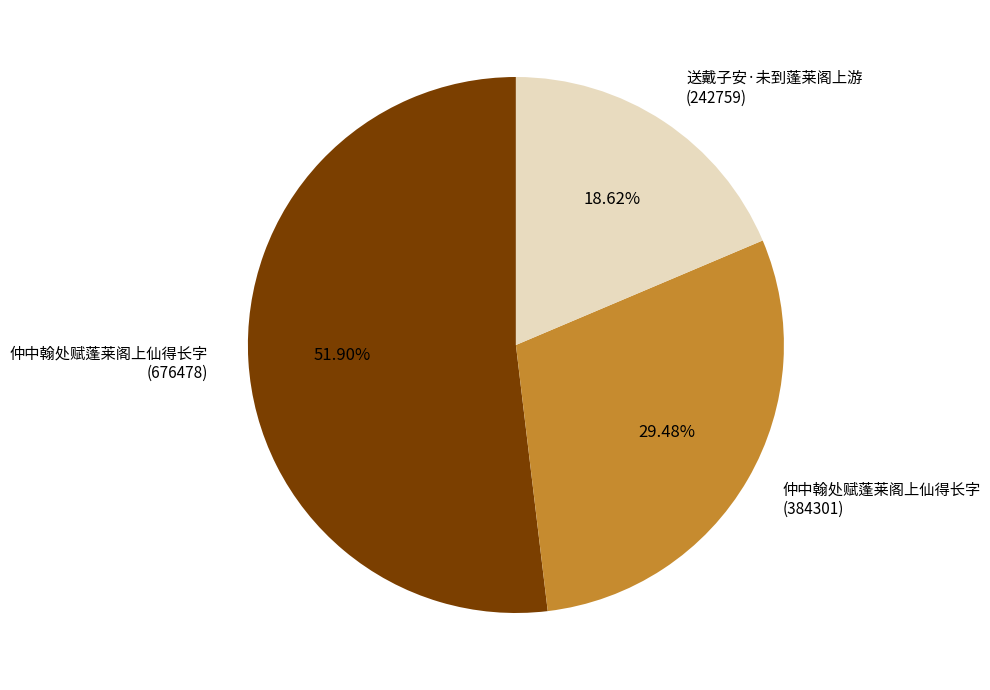

Rank the categories by value from lowest to highest.

送戴子安·未到蓬莱阁上游 (242759), 仲中翰处赋蓬莱阁上仙得长字 (384301), 仲中翰处赋蓬莱阁上仙得长字 (676478)